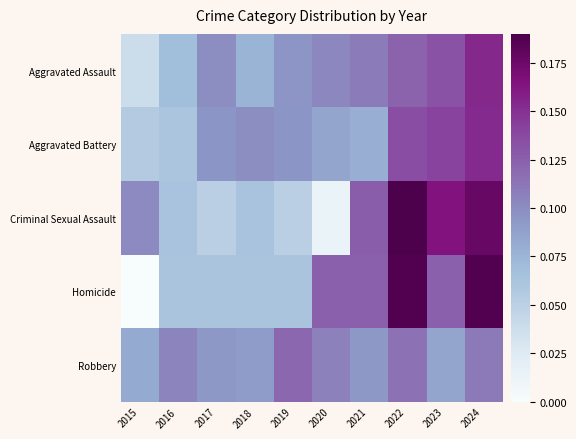

Count the number of categories in the chart.

10